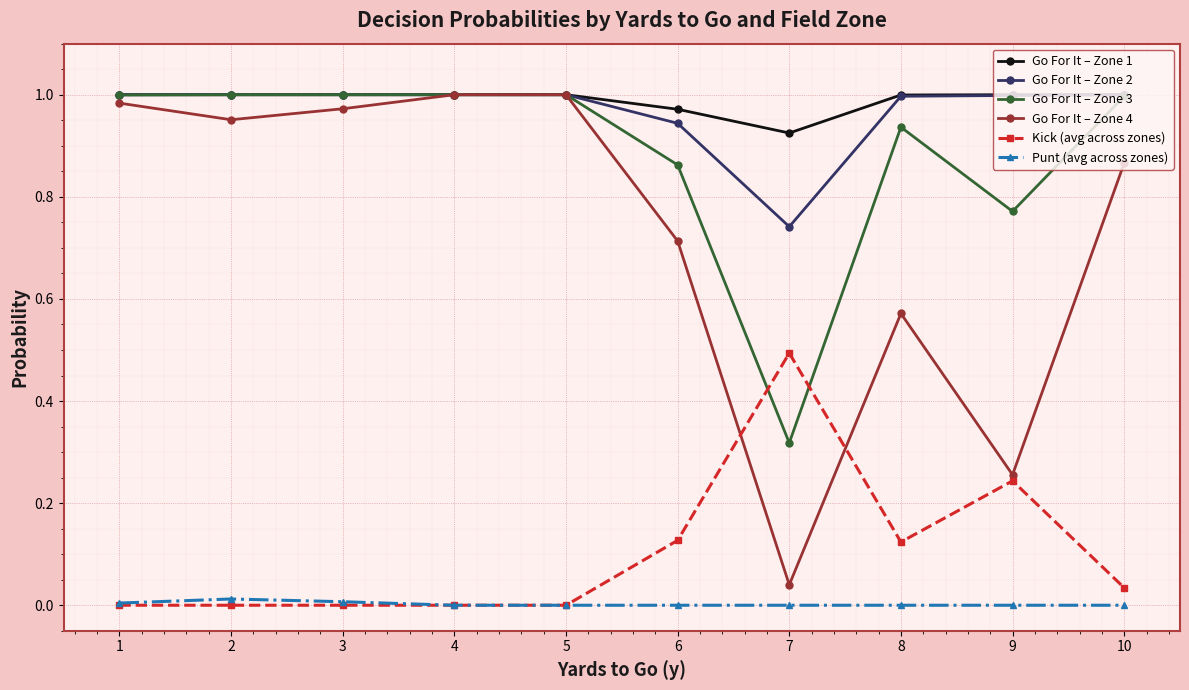

What is the total value across all series at 4?

4.0